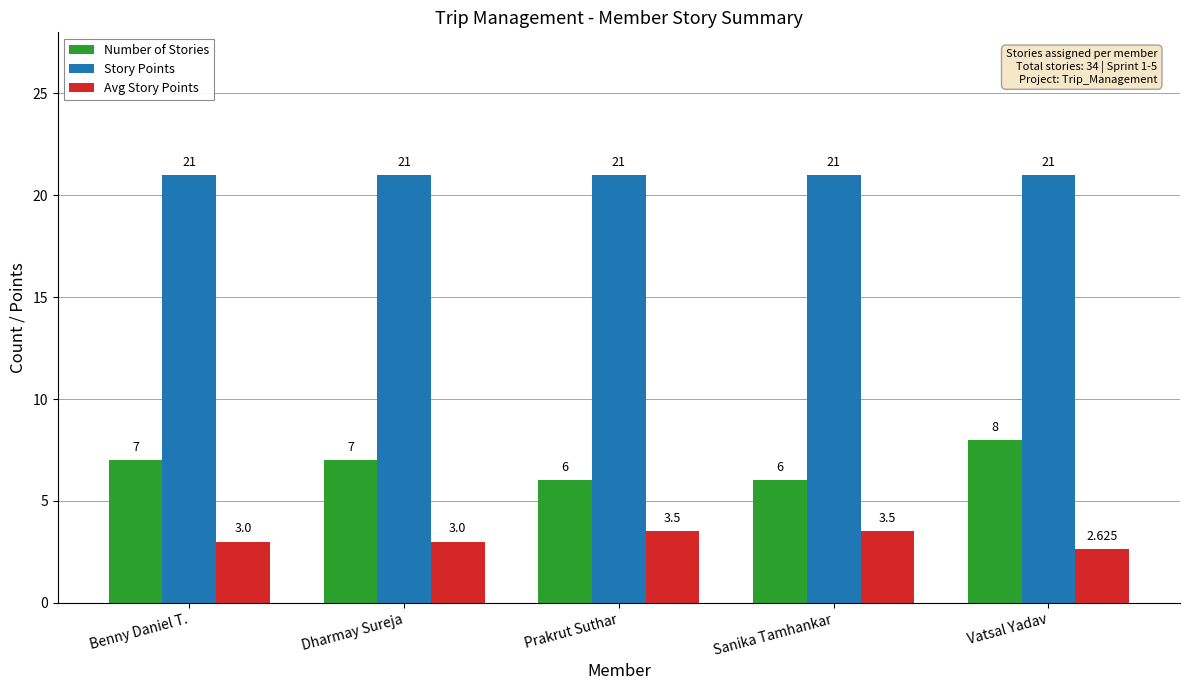

What is the difference between the maximum and minimum values in the Avg Story Points series?

0.9